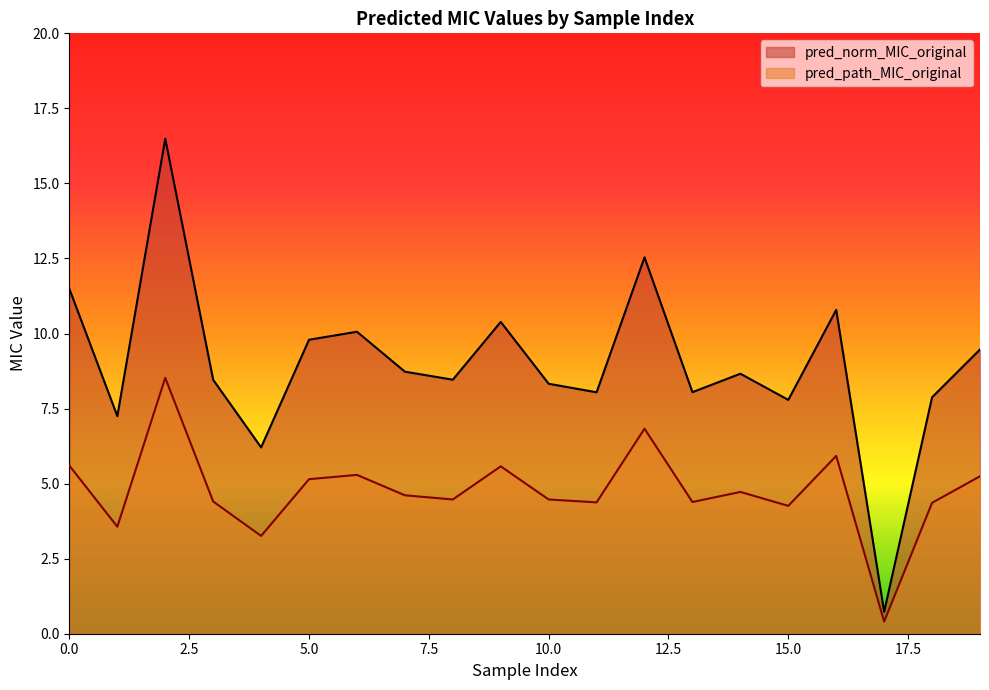

The value of pred_norm_MIC_original at 15.0 is 2.5. True or false?

False